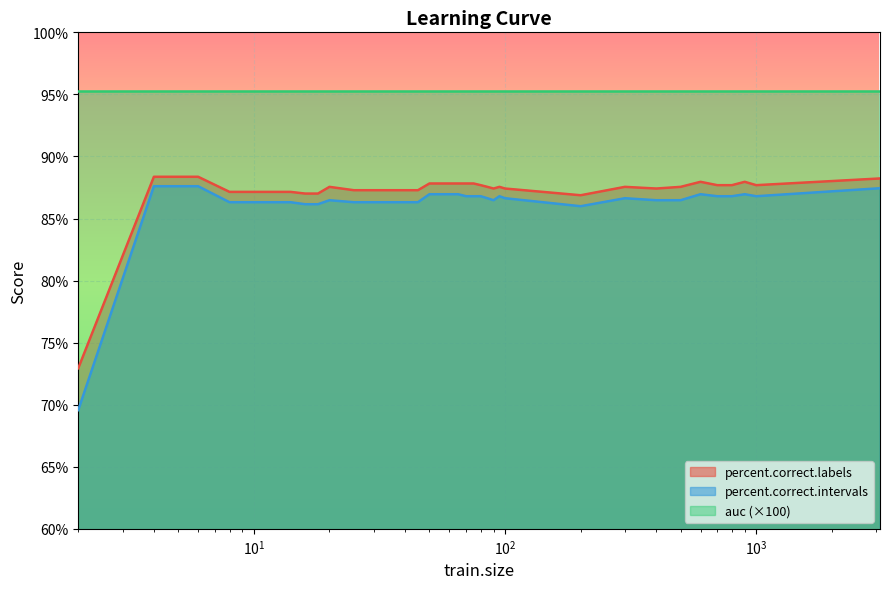

How many data points in percent.correct.intervals are above 86?

34